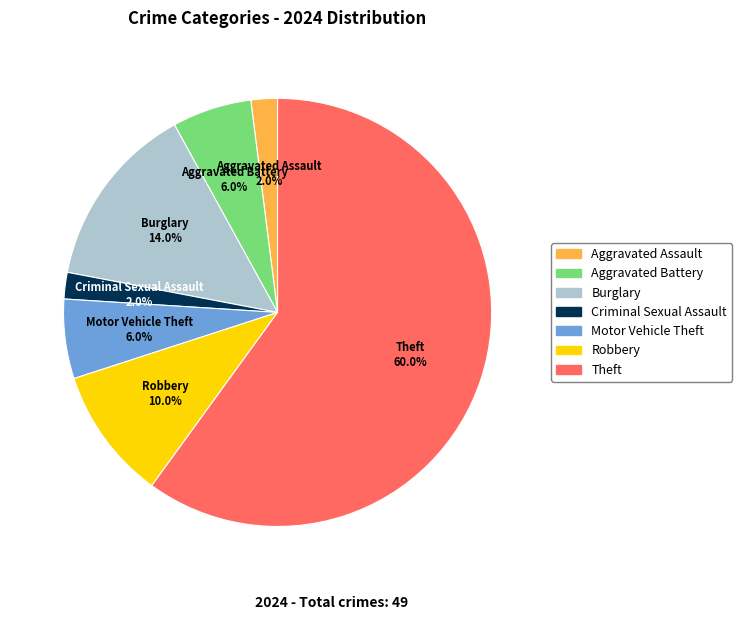

Which category has the biggest portion of the pie?

Theft